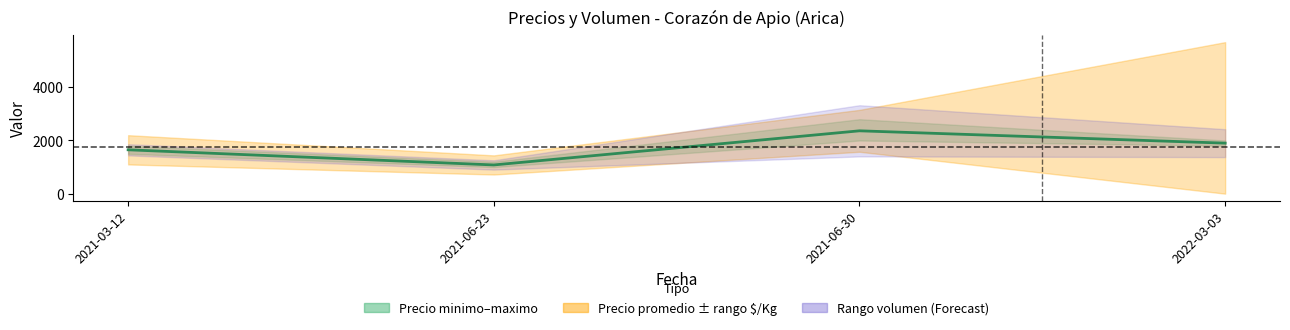

What is the difference between the maximum and minimum values?

1284